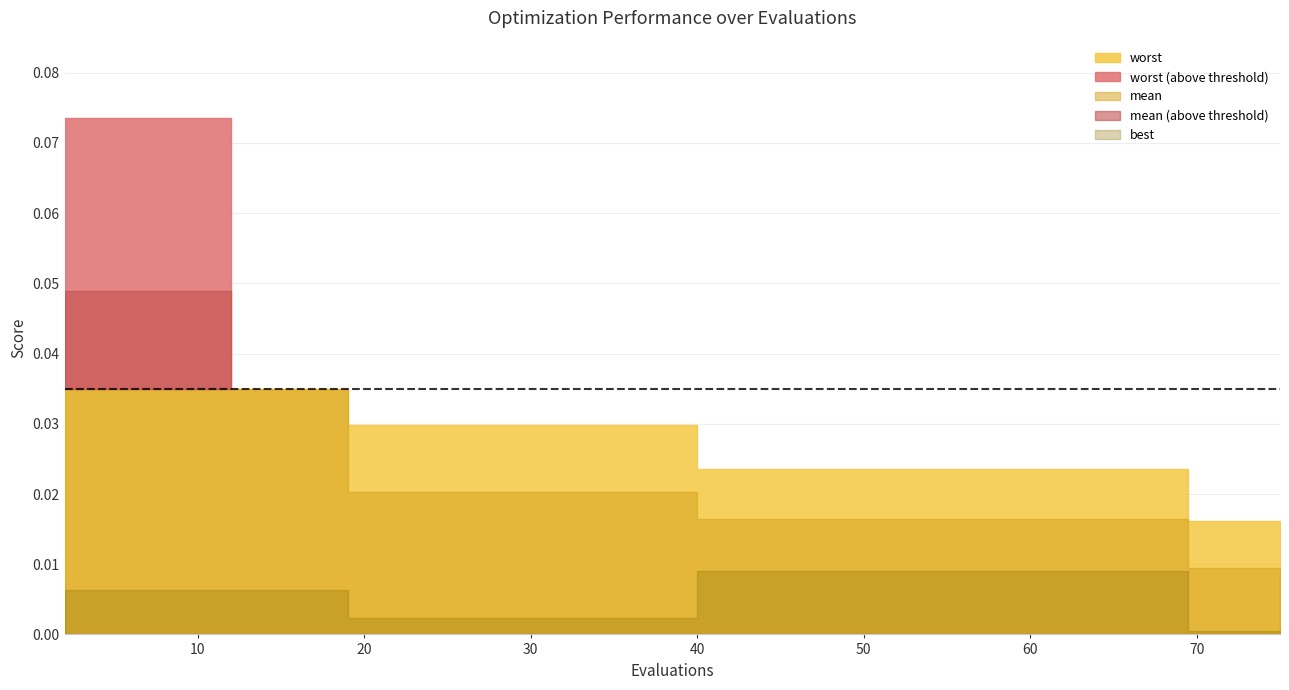

True or false: worst and mean intersect in this chart.

False